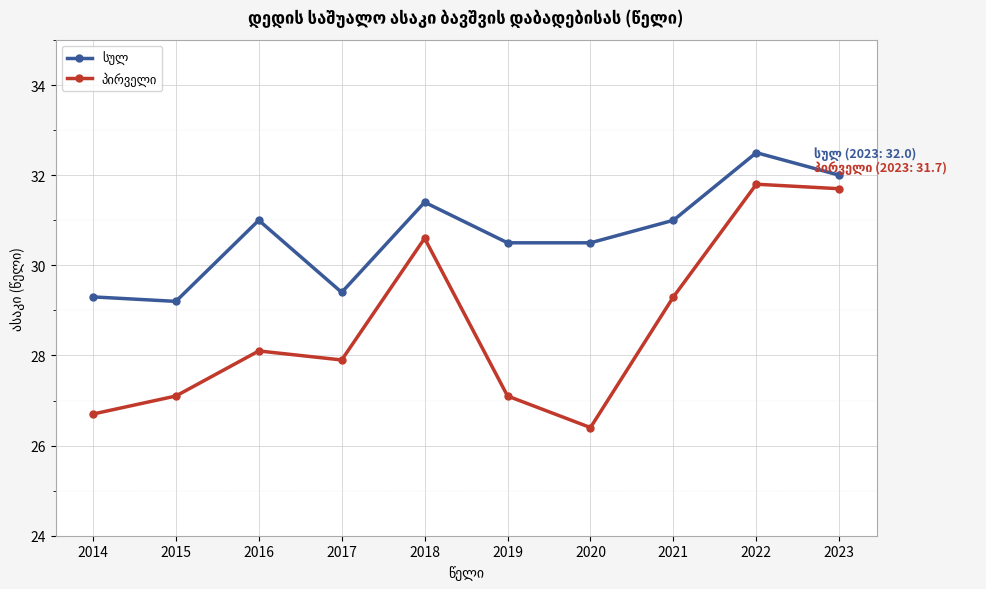

Which label corresponds to the smallest value in the chart?

2020